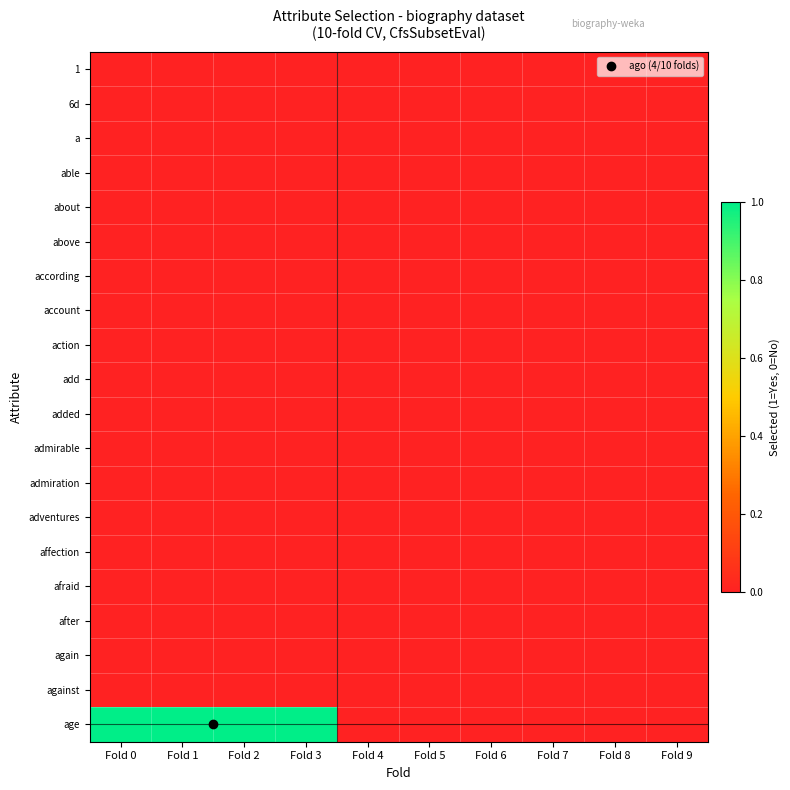

Reading left to right, list all the values displayed in this chart.

1: Fold 0=0	Fold 1=0	Fold 2=0	Fold 3=0	Fold 4=0	Fold 5=0	Fold 6=0	Fold 7=0	Fold 8=0	Fold 9=0
6d: Fold 0=0	Fold 1=0	Fold 2=0	Fold 3=0	Fold 4=0	Fold 5=0	Fold 6=0	Fold 7=0	Fold 8=0	Fold 9=0
a: Fold 0=0	Fold 1=0	Fold 2=0	Fold 3=0	Fold 4=0	Fold 5=0	Fold 6=0	Fold 7=0	Fold 8=0	Fold 9=0
able: Fold 0=0	Fold 1=0	Fold 2=0	Fold 3=0	Fold 4=0	Fold 5=0	Fold 6=0	Fold 7=0	Fold 8=0	Fold 9=0
about: Fold 0=0	Fold 1=0	Fold 2=0	Fold 3=0	Fold 4=0	Fold 5=0	Fold 6=0	Fold 7=0	Fold 8=0	Fold 9=0
above: Fold 0=0	Fold 1=0	Fold 2=0	Fold 3=0	Fold 4=0	Fold 5=0	Fold 6=0	Fold 7=0	Fold 8=0	Fold 9=0
according: Fold 0=0	Fold 1=0	Fold 2=0	Fold 3=0	Fold 4=0	Fold 5=0	Fold 6=0	Fold 7=0	Fold 8=0	Fold 9=0
account: Fold 0=0	Fold 1=0	Fold 2=0	Fold 3=0	Fold 4=0	Fold 5=0	Fold 6=0	Fold 7=0	Fold 8=0	Fold 9=0
action: Fold 0=0	Fold 1=0	Fold 2=0	Fold 3=0	Fold 4=0	Fold 5=0	Fold 6=0	Fold 7=0	Fold 8=0	Fold 9=0
add: Fold 0=0	Fold 1=0	Fold 2=0	Fold 3=0	Fold 4=0	Fold 5=0	Fold 6=0	Fold 7=0	Fold 8=0	Fold 9=0
added: Fold 0=0	Fold 1=0	Fold 2=0	Fold 3=0	Fold 4=0	Fold 5=0	Fold 6=0	Fold 7=0	Fold 8=0	Fold 9=0
admirable: Fold 0=0	Fold 1=0	Fold 2=0	Fold 3=0	Fold 4=0	Fold 5=0	Fold 6=0	Fold 7=0	Fold 8=0	Fold 9=0
admiration: Fold 0=0	Fold 1=0	Fold 2=0	Fold 3=0	Fold 4=0	Fold 5=0	Fold 6=0	Fold 7=0	Fold 8=0	Fold 9=0
adventures: Fold 0=0	Fold 1=0	Fold 2=0	Fold 3=0	Fold 4=0	Fold 5=0	Fold 6=0	Fold 7=0	Fold 8=0	Fold 9=0
affection: Fold 0=0	Fold 1=0	Fold 2=0	Fold 3=0	Fold 4=0	Fold 5=0	Fold 6=0	Fold 7=0	Fold 8=0	Fold 9=0
afraid: Fold 0=0	Fold 1=0	Fold 2=0	Fold 3=0	Fold 4=0	Fold 5=0	Fold 6=0	Fold 7=0	Fold 8=0	Fold 9=0
after: Fold 0=0	Fold 1=0	Fold 2=0	Fold 3=0	Fold 4=0	Fold 5=0	Fold 6=0	Fold 7=0	Fold 8=0	Fold 9=0
again: Fold 0=0	Fold 1=0	Fold 2=0	Fold 3=0	Fold 4=0	Fold 5=0	Fold 6=0	Fold 7=0	Fold 8=0	Fold 9=0
against: Fold 0=0	Fold 1=0	Fold 2=0	Fold 3=0	Fold 4=0	Fold 5=0	Fold 6=0	Fold 7=0	Fold 8=0	Fold 9=0
age: Fold 0=1	Fold 1=1	Fold 2=1	Fold 3=1	Fold 4=0	Fold 5=0	Fold 6=0	Fold 7=0	Fold 8=0	Fold 9=0